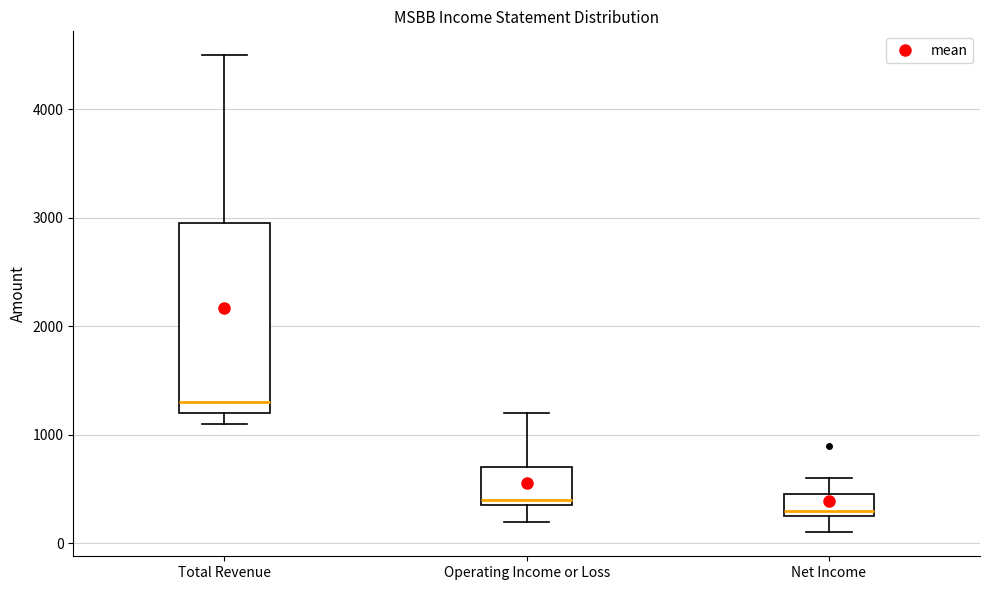

Which box is the tallest, from its lower edge to its upper edge?

Total Revenue